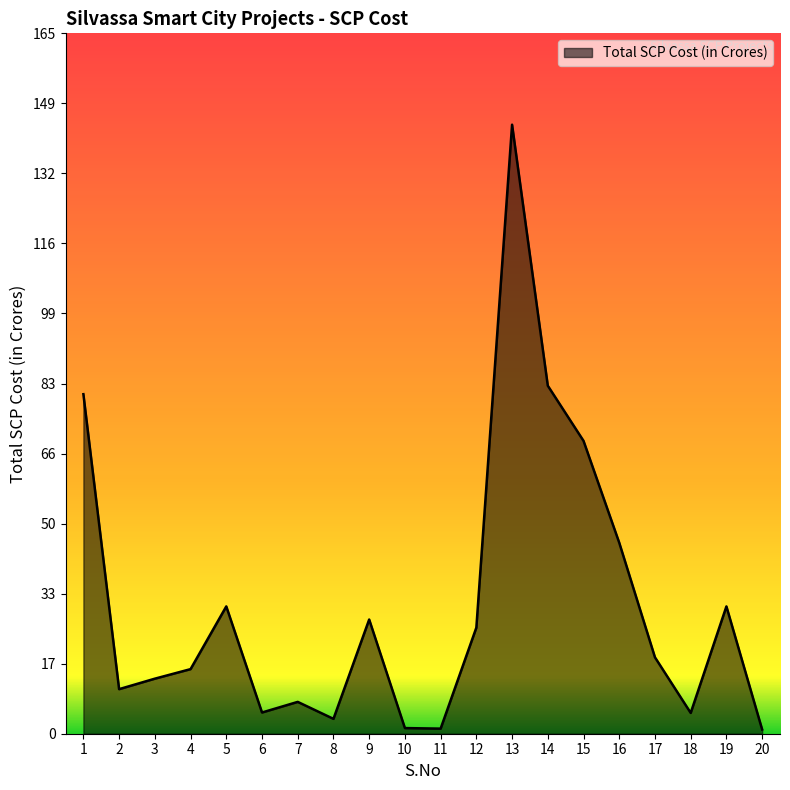

What is the maximum value shown in the chart?

143.5